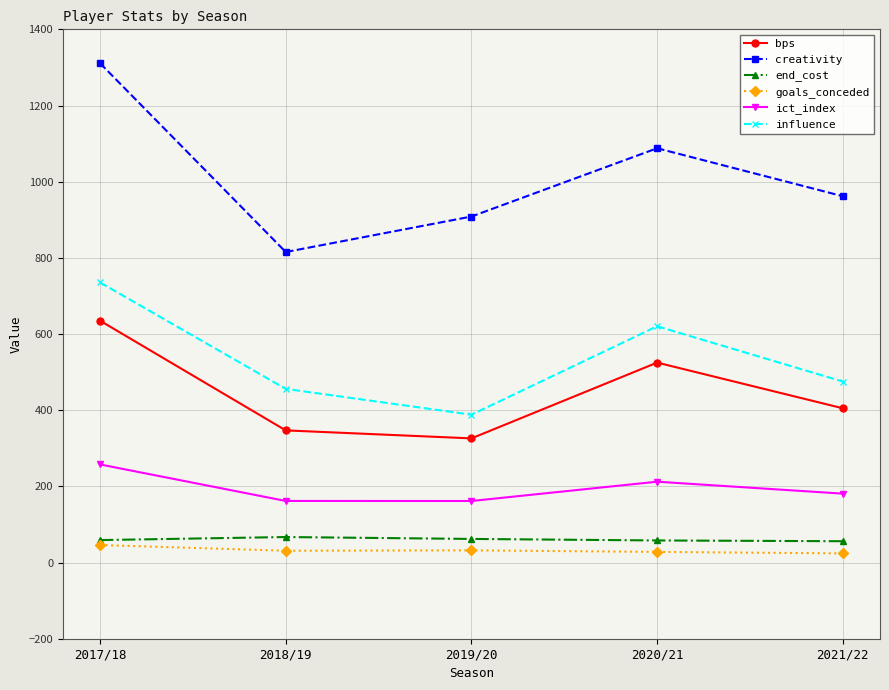

True or false: influence and bps cross at least once.

False